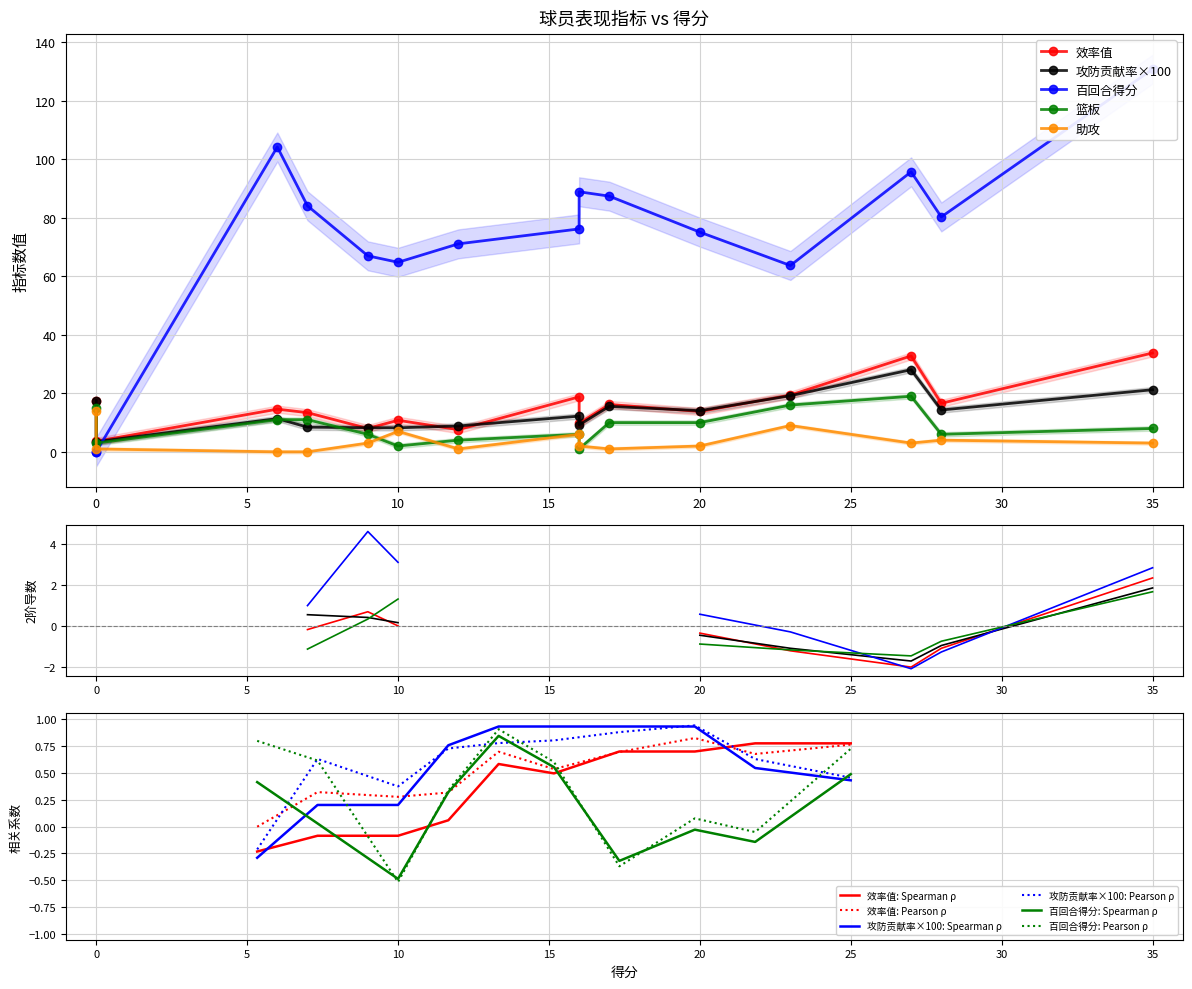

True or false: 百回合得分: Spearman ρ and 效率值: Spearman ρ intersect in this chart.

True